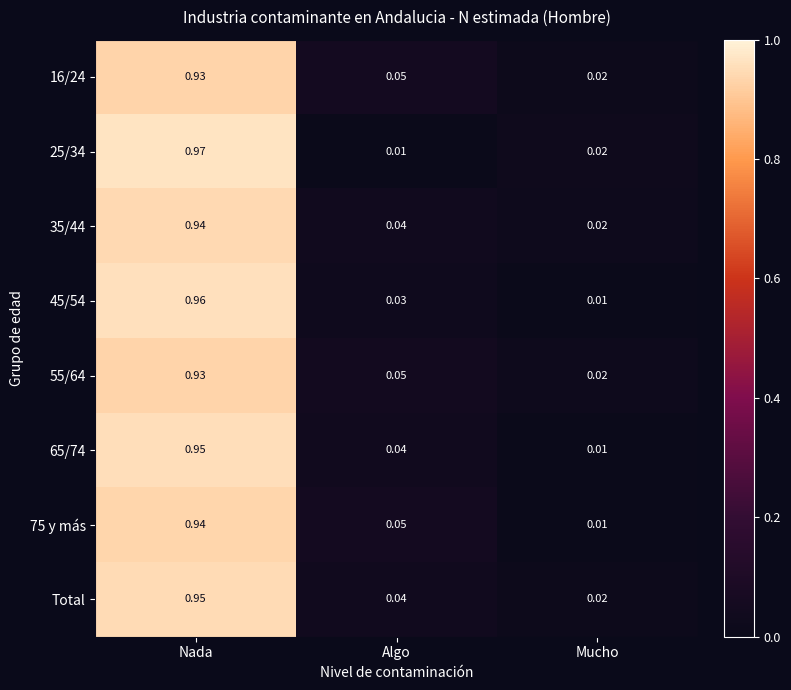

Which series has the largest total across all categories?

Total